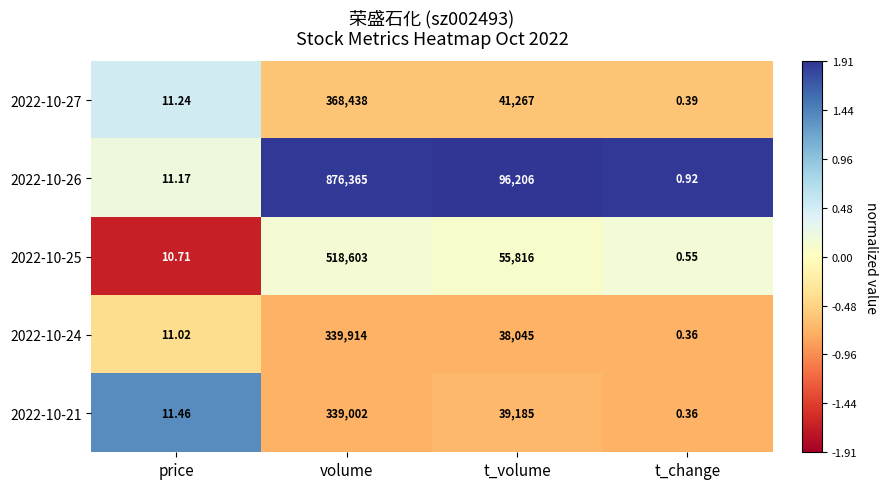

Between price and t_volume, which series saw the biggest shift?

2022-10-26